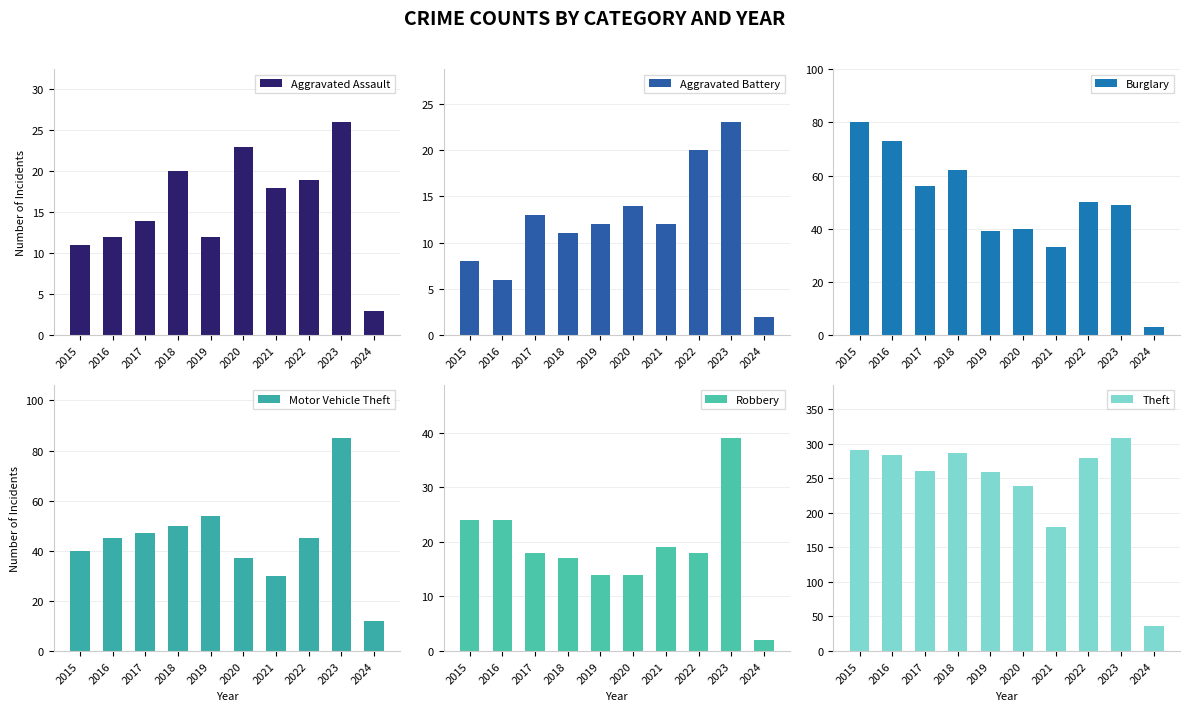

What is the greatest value displayed?

308